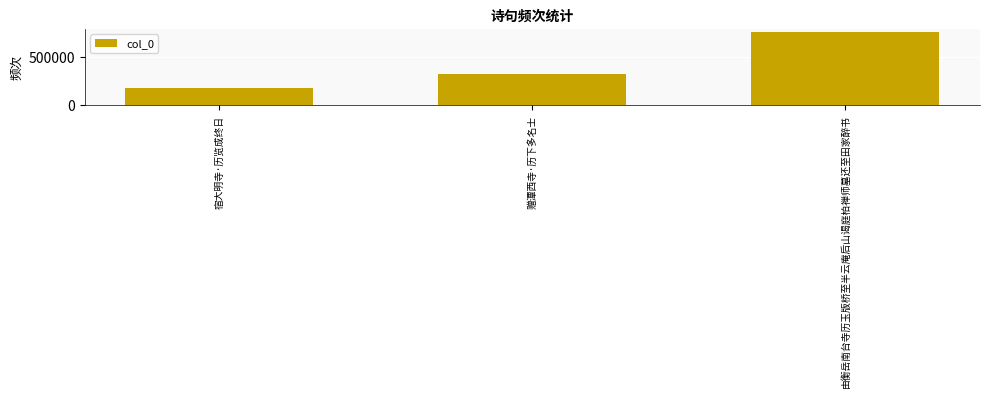

What is the difference between the second highest and minimum values?

151375